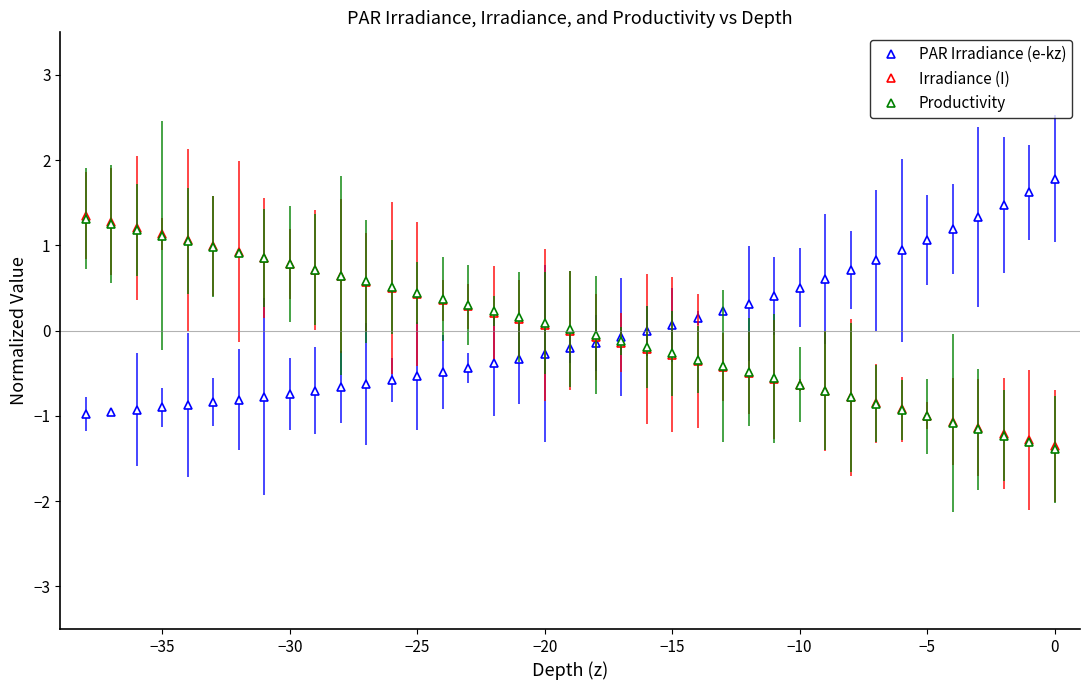

How many categories are shown in the chart?

39